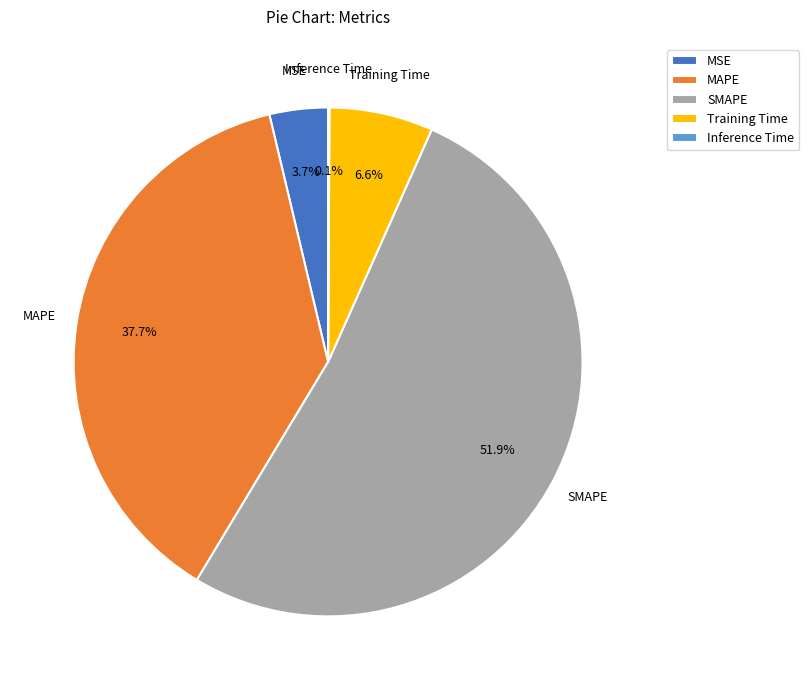

To the nearest percent, what portion does MAPE represent?

38%